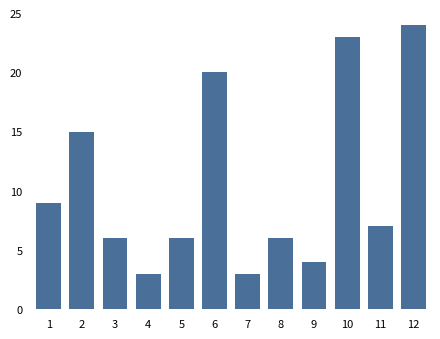

Reading left to right, transcribe all the data shown in this chart.

9	15	6	3	6	20	3	6	4	23	7	24